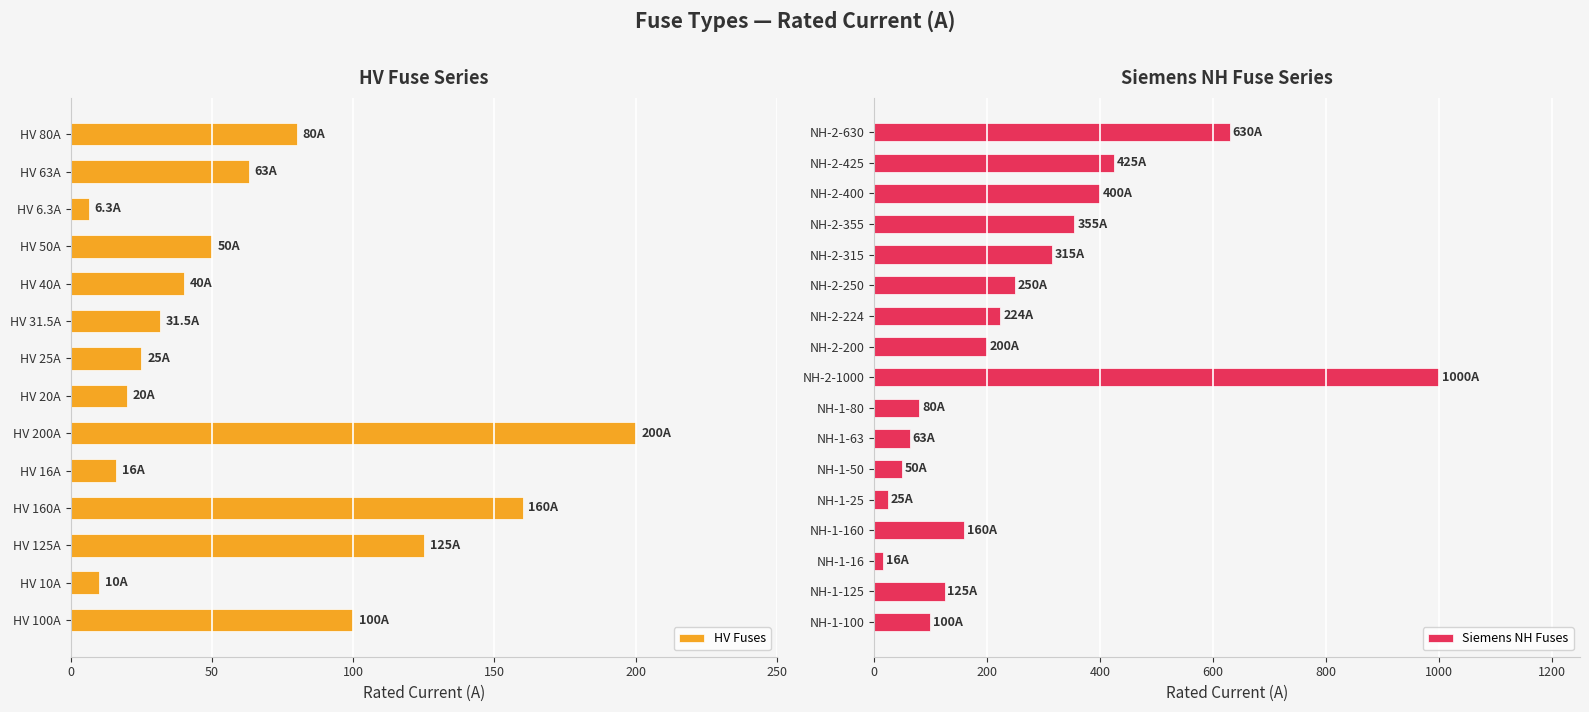

Between NH-2-630 and HV 160A, which is larger?

NH-2-630